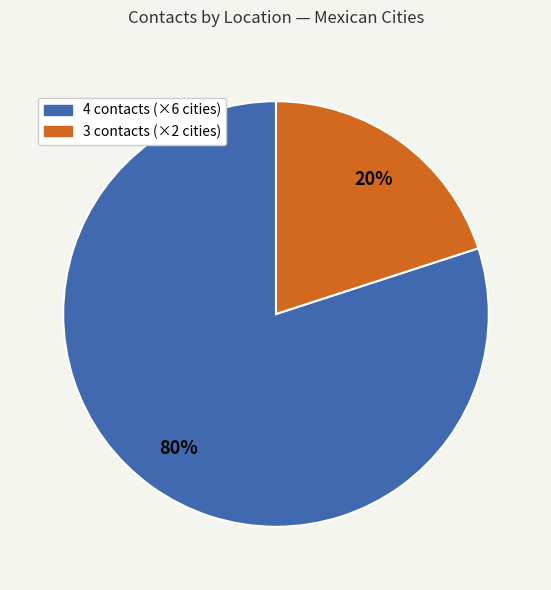

To the nearest percent, what is the average slice percentage?

50%